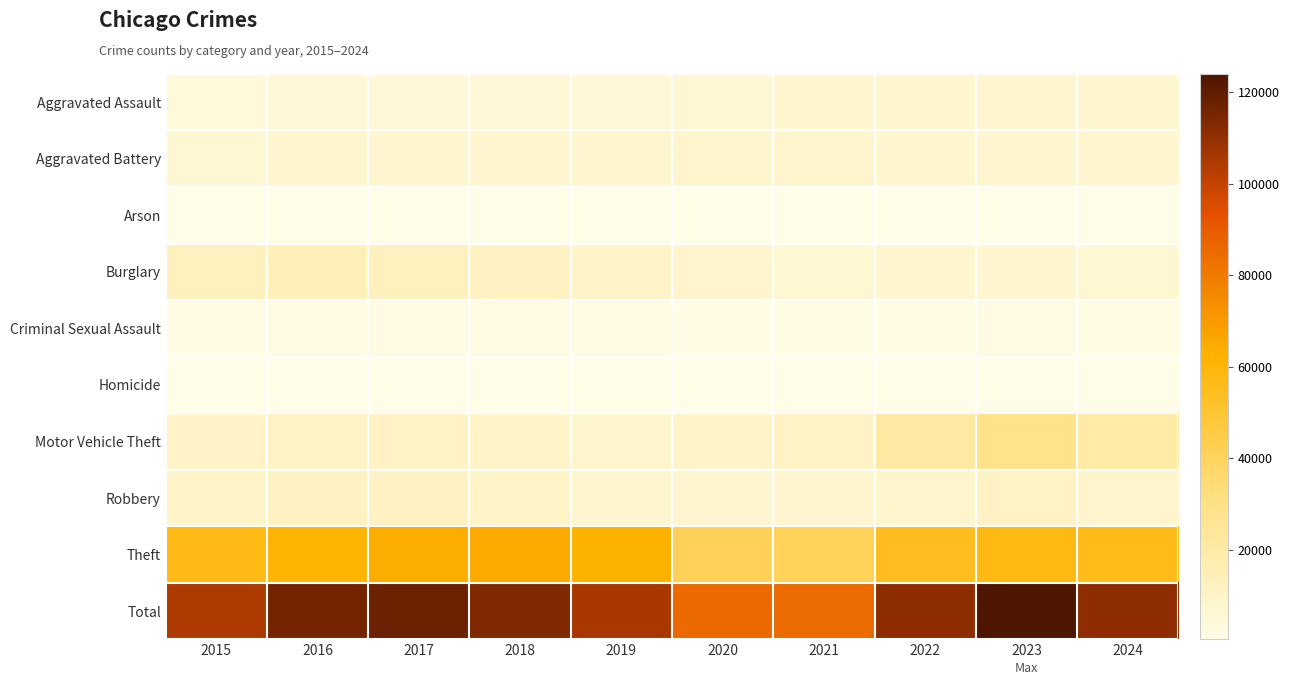

Reading left to right, extract all data points from this chart.

Aggravated Assault: 2015=4480	2016=5713	2017=5793	2018=6002	2019=5841	2020=6265	2021=7242	2022=7280	2023=7712	2024=7438
Aggravated Battery: 2015=7019	2016=8086	2017=7845	2018=7735	2019=7858	2020=8321	2021=8347	2022=7491	2023=8078	2024=7700
Arson: 2015=448	2016=515	2017=444	2018=373	2019=376	2020=588	2021=529	2022=422	2023=513	2024=448
Burglary: 2015=13184	2016=14289	2017=13001	2018=11747	2019=9638	2020=8758	2021=6662	2022=7592	2023=7482	2024=7127
Criminal Sexual Assault: 2015=1705	2016=1854	2017=1979	2018=2040	2019=1921	2020=1493	2021=1746	2022=1810	2023=1848	2024=1619
Homicide: 2015=496	2016=786	2017=672	2018=588	2019=499	2020=787	2021=804	2022=725	2023=626	2024=547
Motor Vehicle Theft: 2015=10068	2016=11285	2017=11380	2018=9985	2019=8978	2020=9959	2021=10605	2022=21465	2023=29252	2024=20365
Robbery: 2015=9638	2016=11960	2017=11880	2018=9681	2019=7995	2020=7855	2021=7920	2022=8963	2023=11053	2024=8557
Theft: 2015=57351	2016=61623	2017=64386	2018=65290	2019=62496	2020=41343	2021=40817	2022=54888	2023=57463	2024=56740
Total: 2015=104389	2016=116111	2017=117380	2018=113441	2019=105602	2020=85369	2021=84672	2022=110636	2023=124027	2024=110541